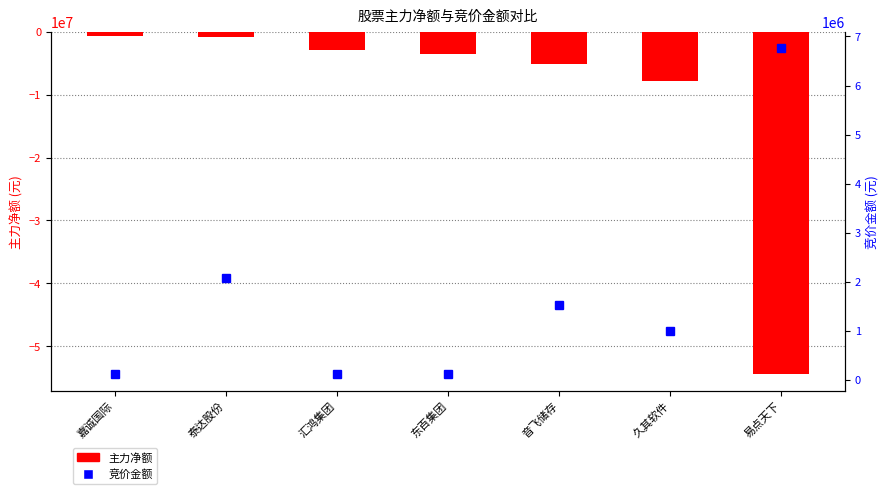

Reading left to right, extract all data points from this chart.

主力净额: 嘉诚国际=-679206	泰达股份=-874654	汇鸿集团=-2963199	东百集团=-3623778	音飞储存=-5105435	久其软件=-7810980	易点天下=-54346664
竞价金额: 嘉诚国际=117733	泰达股份=2084400	汇鸿集团=112840	东百集团=108072	音飞储存=1526952	久其软件=1002330	易点天下=6765693